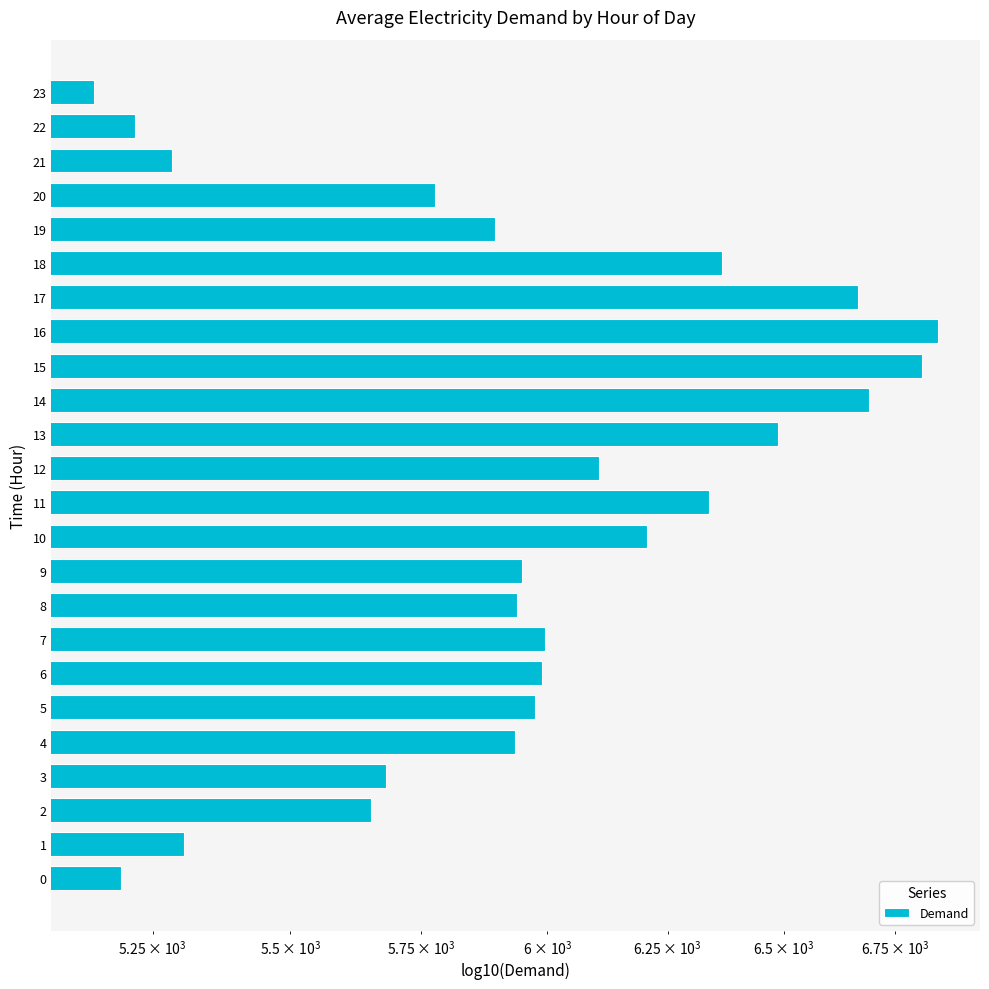

What is the difference between the second highest and minimum values?

1665